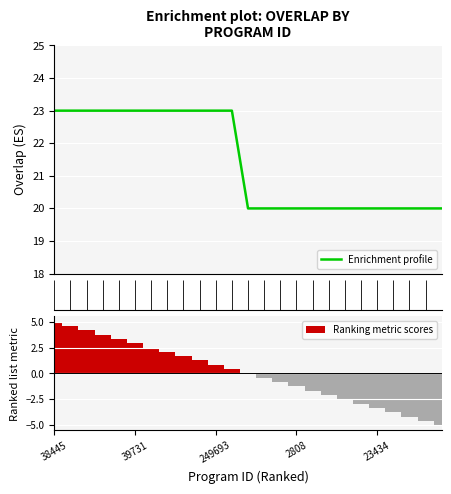

At which category is the sum across all series the highest?

38445